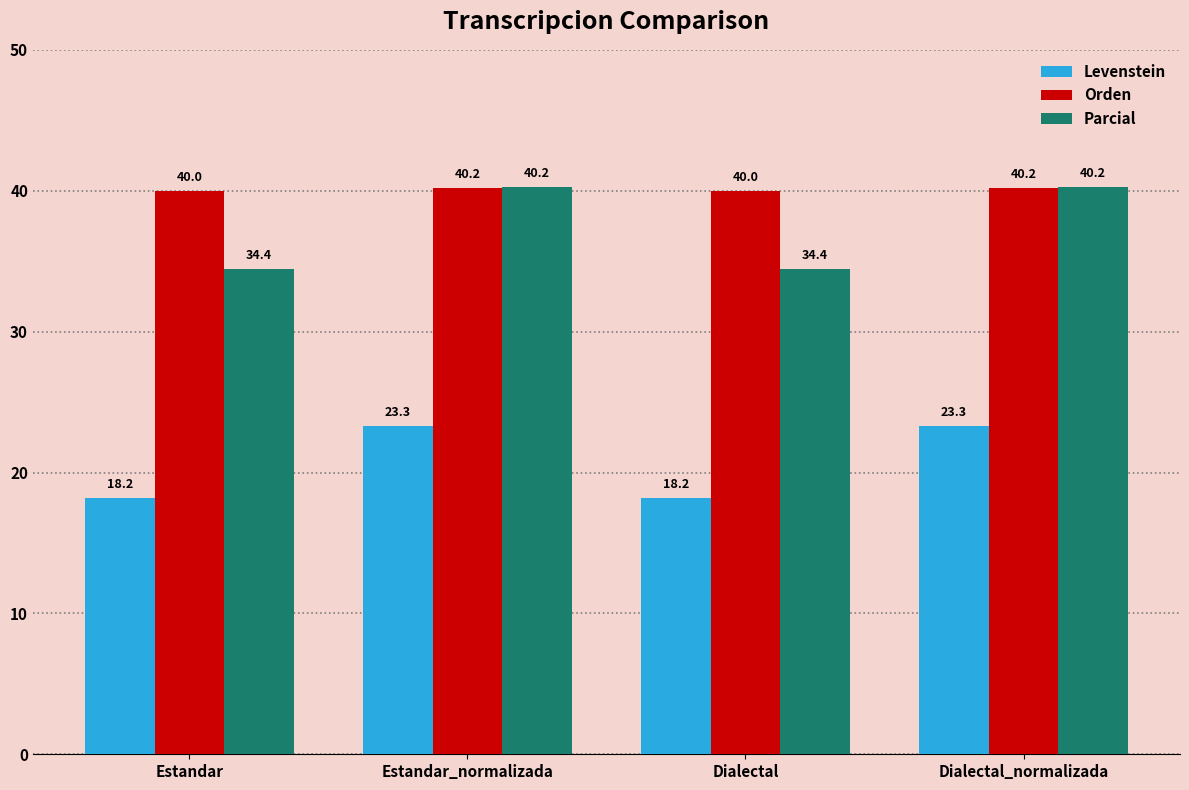

What is the sum of the Parcial values at Estandar_normalizada and Estandar?

74.7